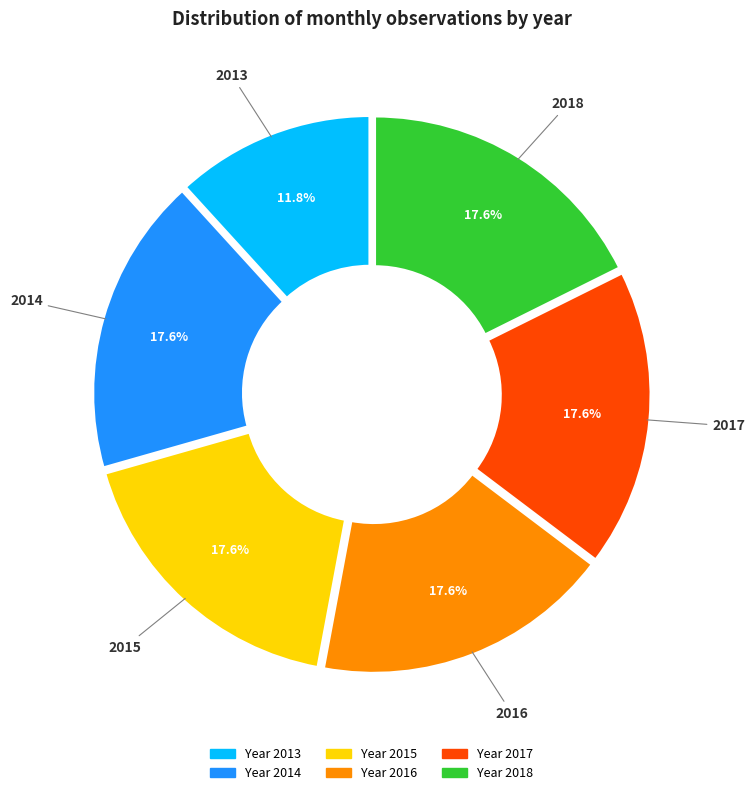

Is there any slice that represents more than half of the pie?

No